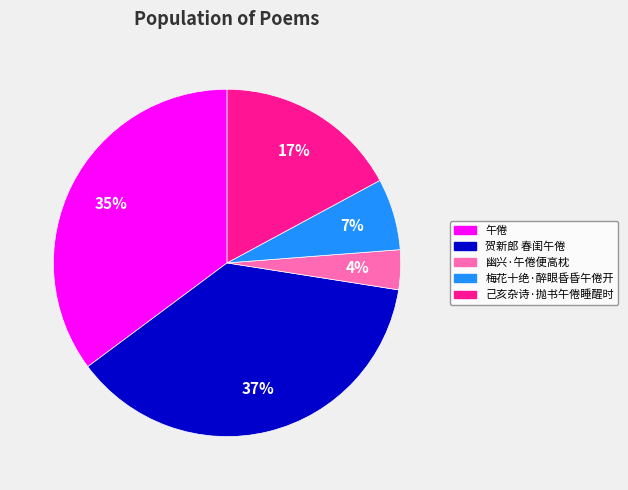

Does 贺新郎 春闺午倦 account for over 50% of the chart?

No